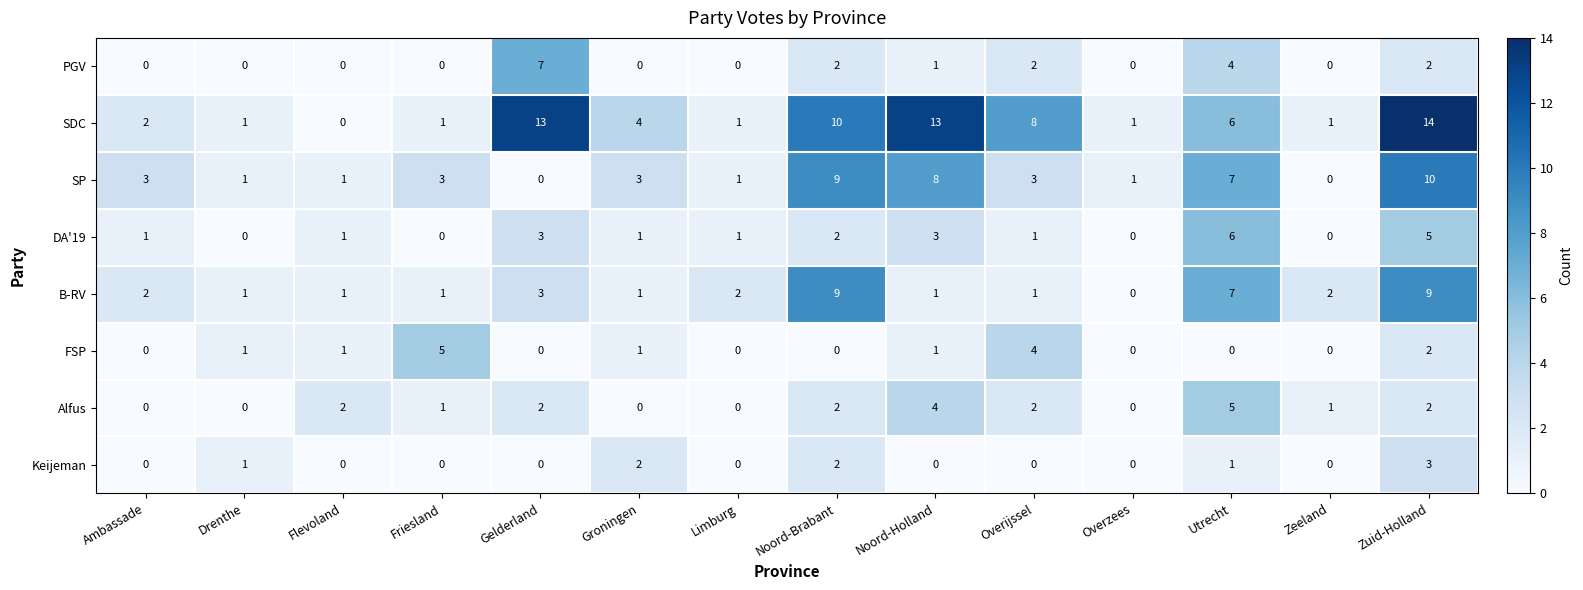

Count the SP values in the range 1 to 7.

9